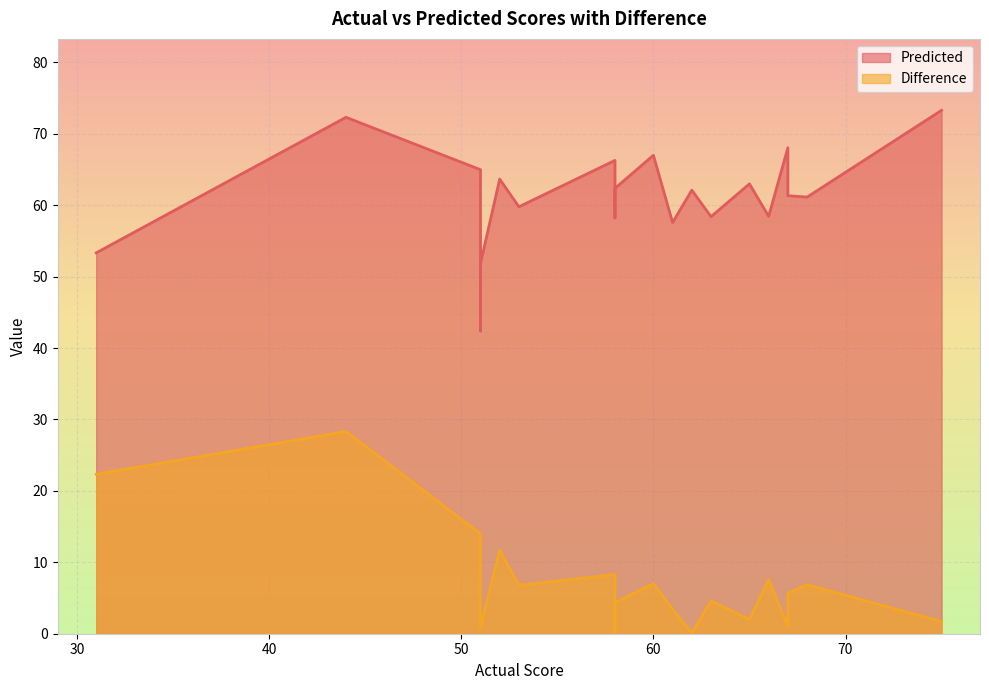

Which series changed the most between 58 and 51?

Predicted